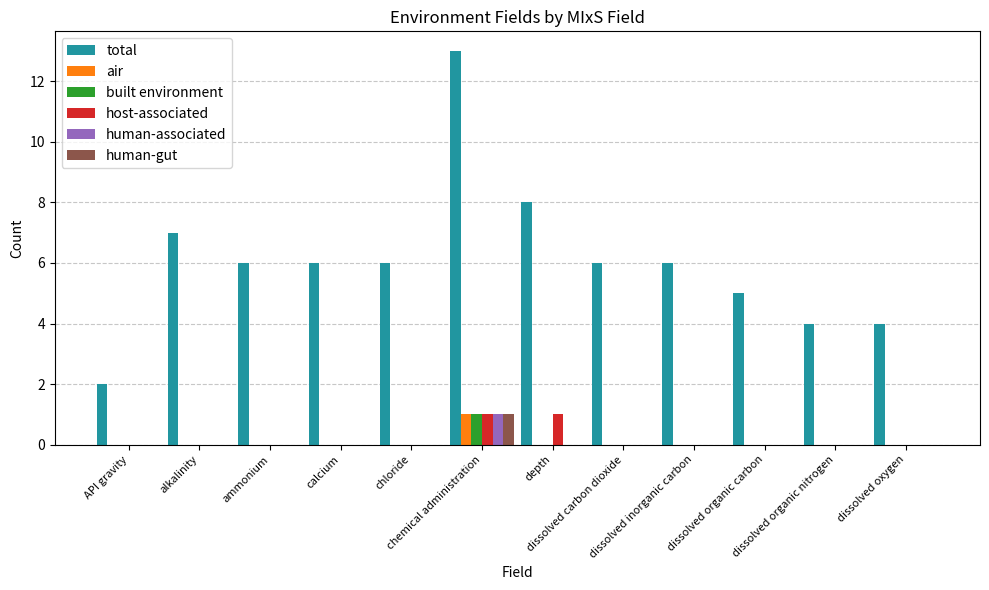

Count the number of categories in the chart.

12